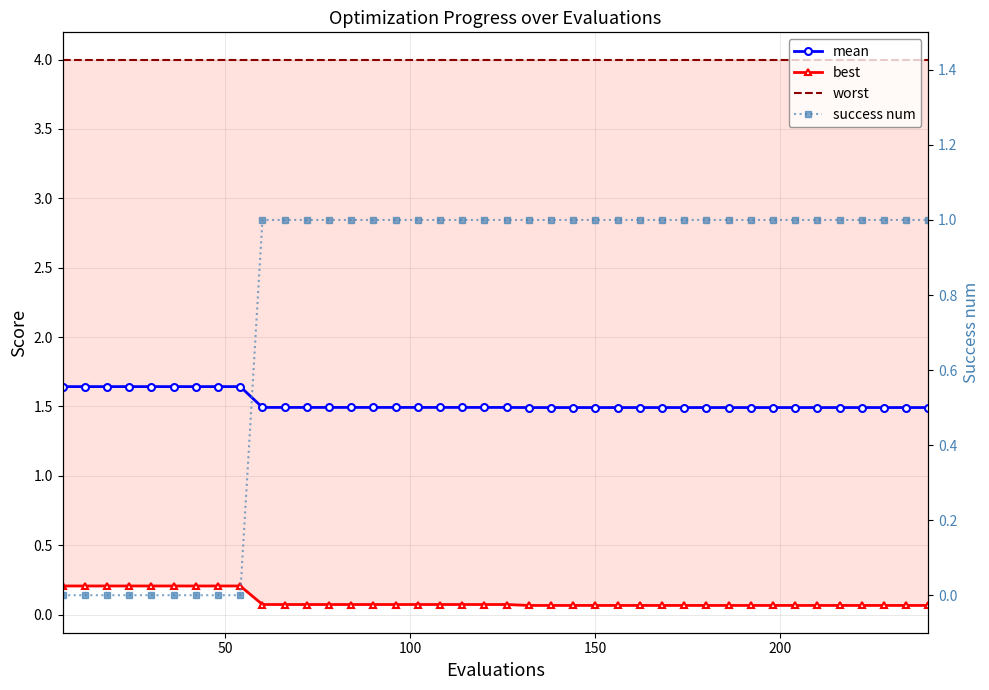

What is the value of the success num point at the 22nd from the left?

1.0